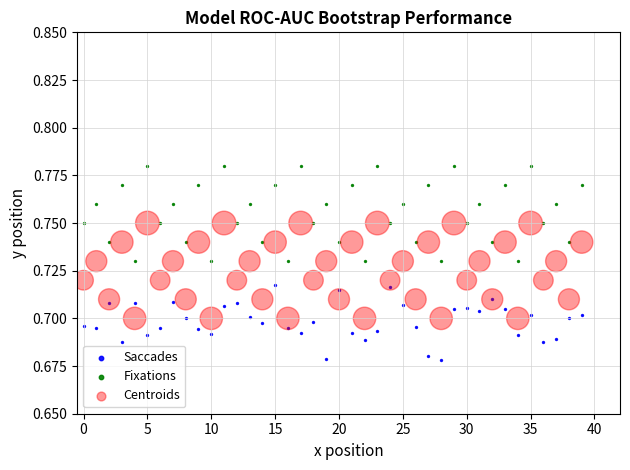

What are all the series names shown in the legend?

Saccades, Fixations, Centroids